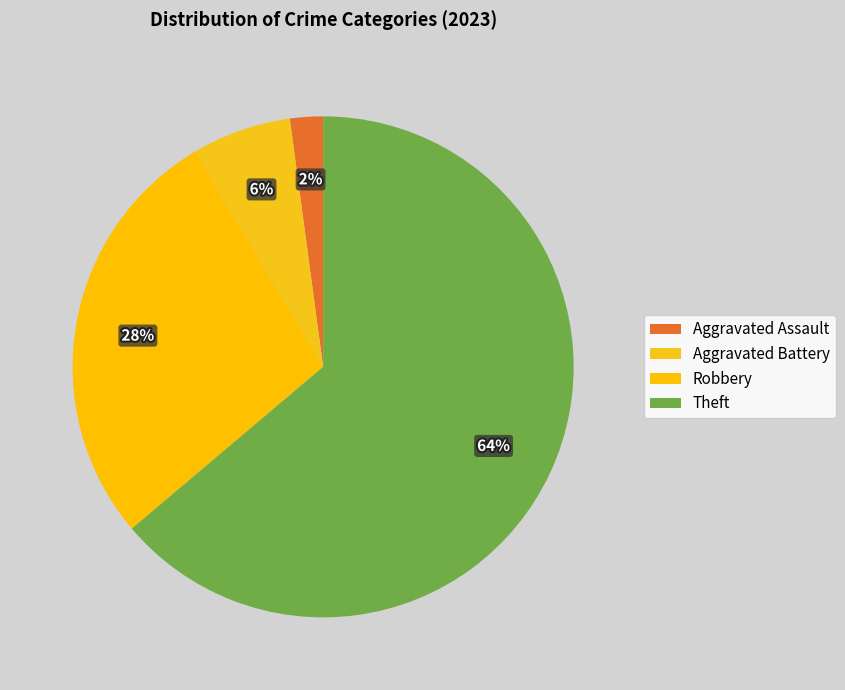

Count the number of slices in the pie.

4